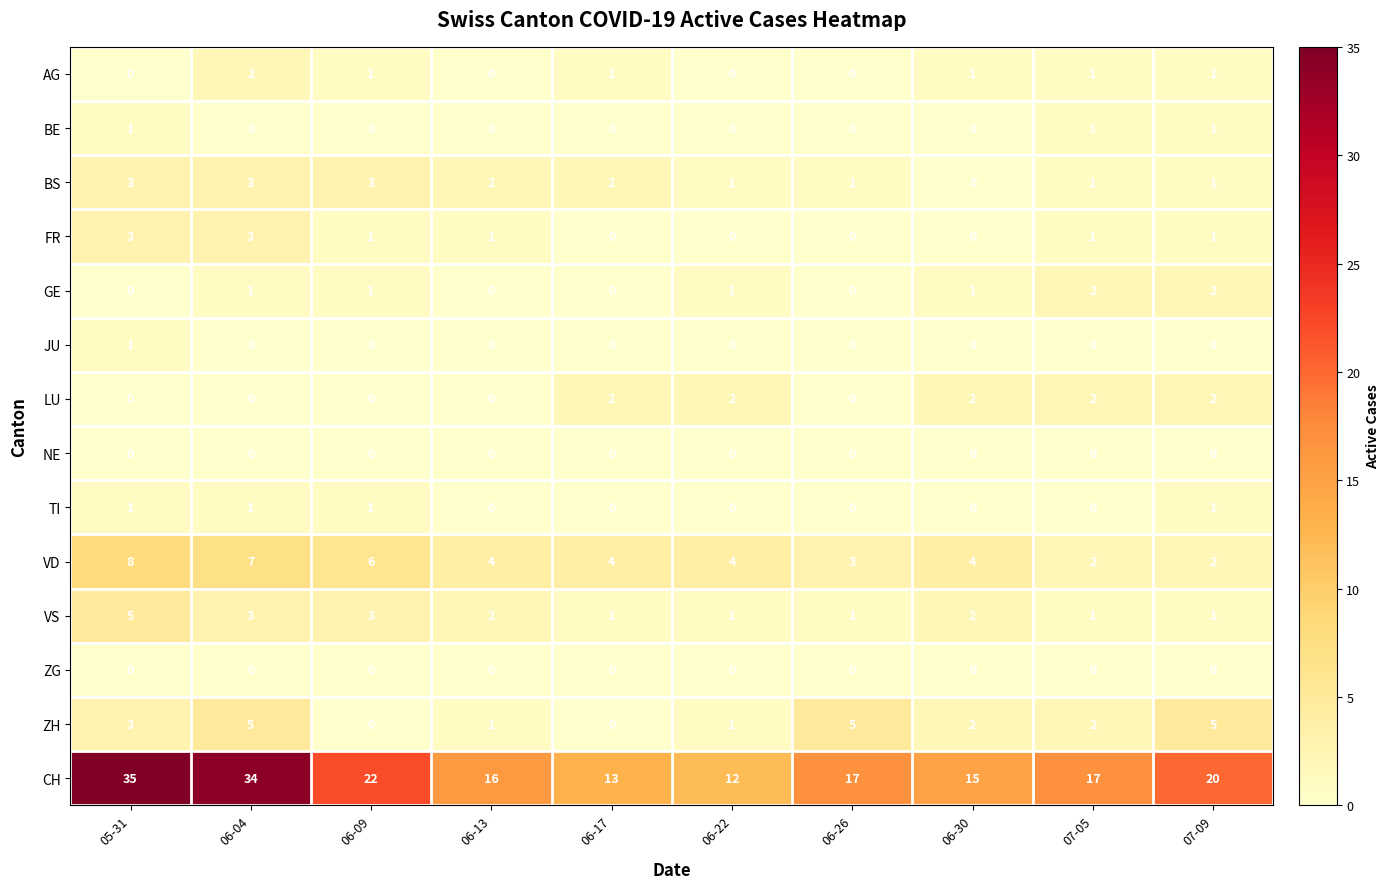

At which category does the chart reach its peak across all series?

05-31